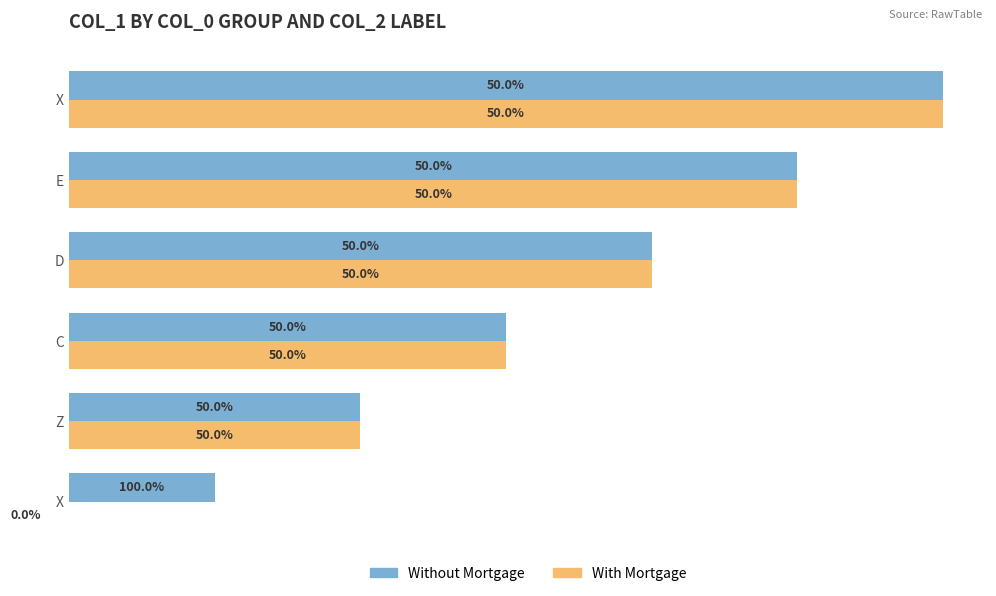

What are all the series names shown in the legend?

Without Mortgage, With Mortgage